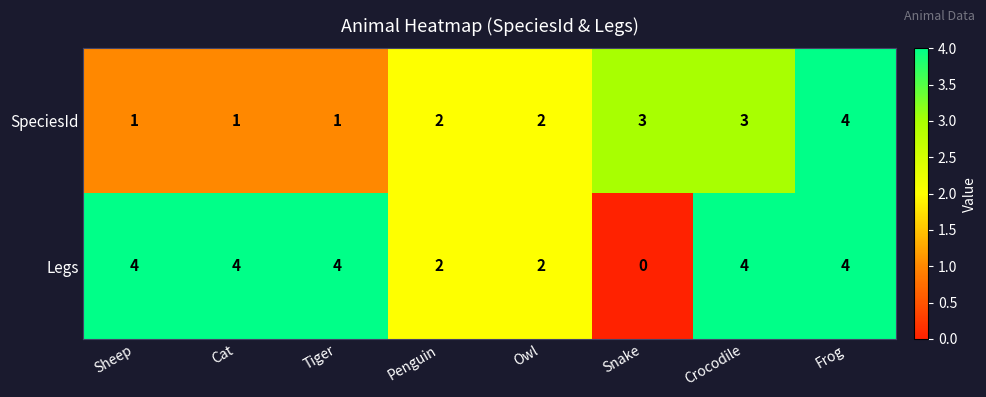

At which category is the sum across all series the highest?

Frog